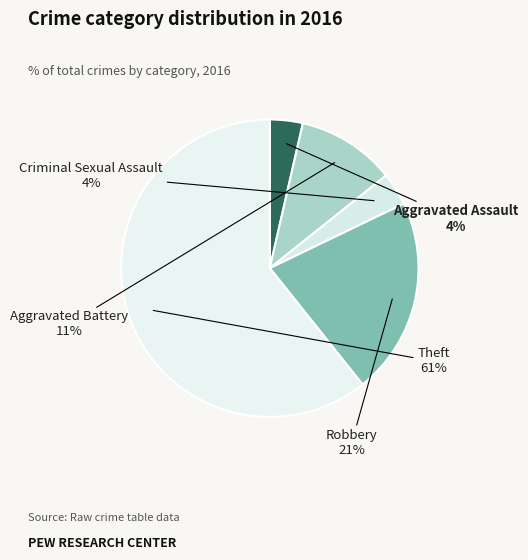

Count the number of slices in the pie.

5